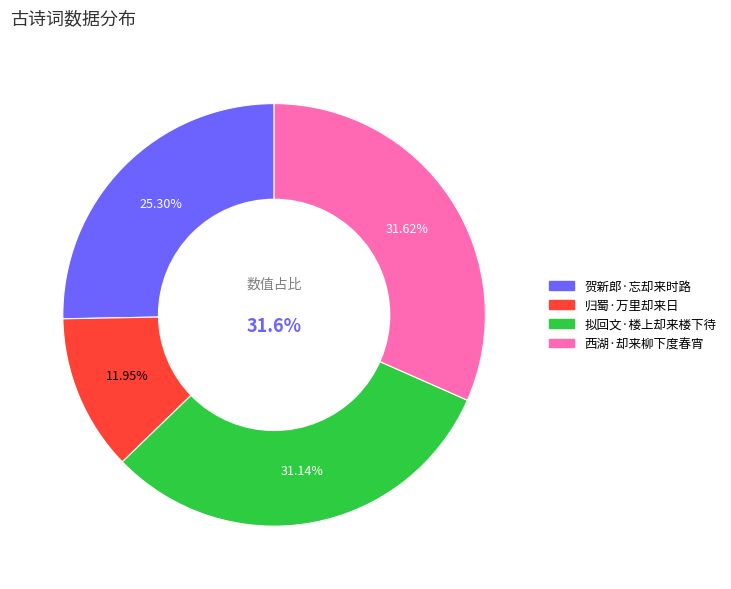

How much of the chart is everything except 贺新郎·忘却来时路?

74.7%